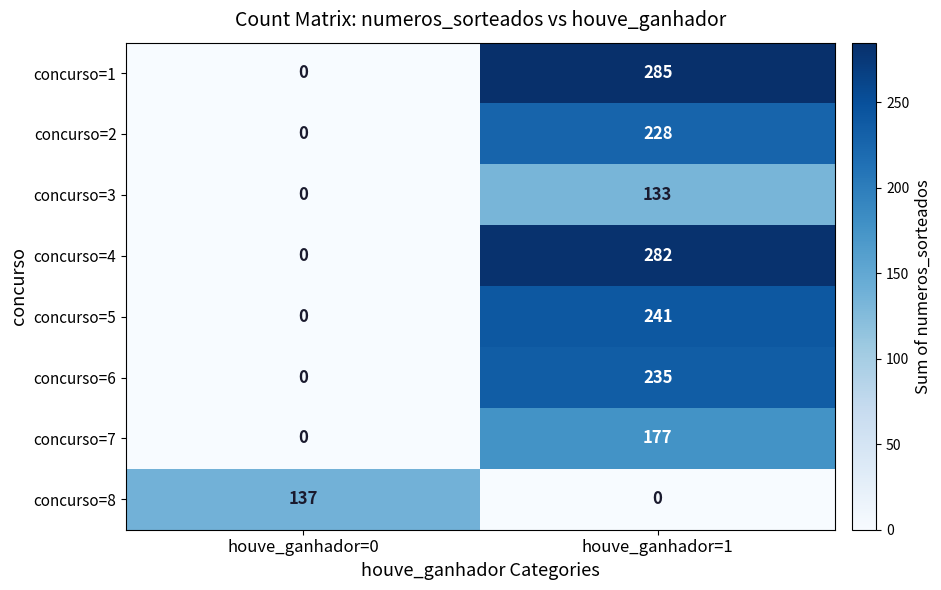

Where is concurso=8 nearest to the value 68?

houve_ganhador=1